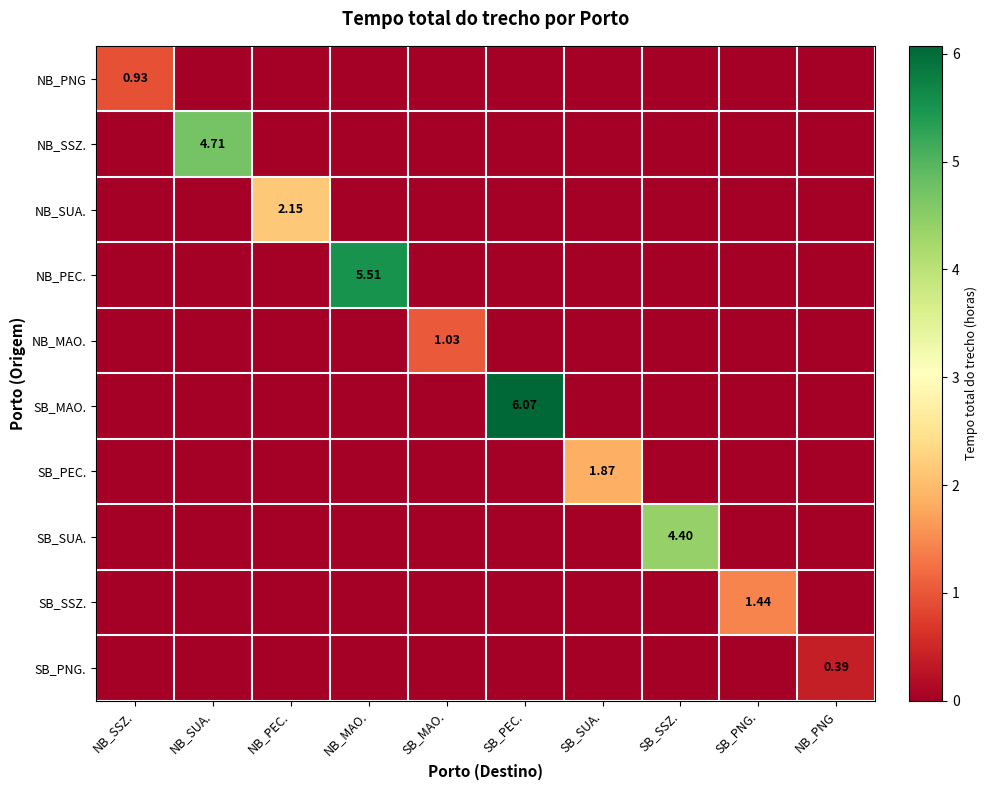

Is it true that SB_SSZ. equals 0.0 at SB_SSZ.?

True